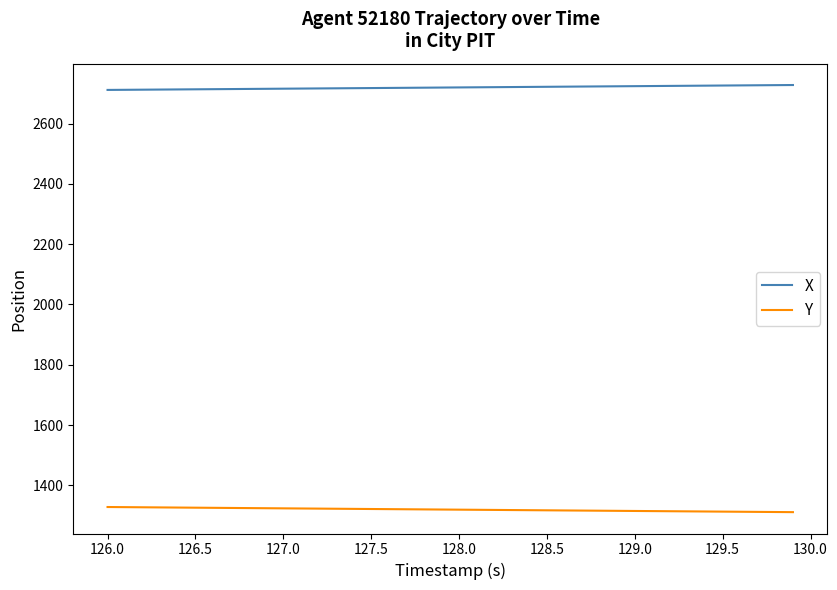

True or false: X and Y cross at least once.

False